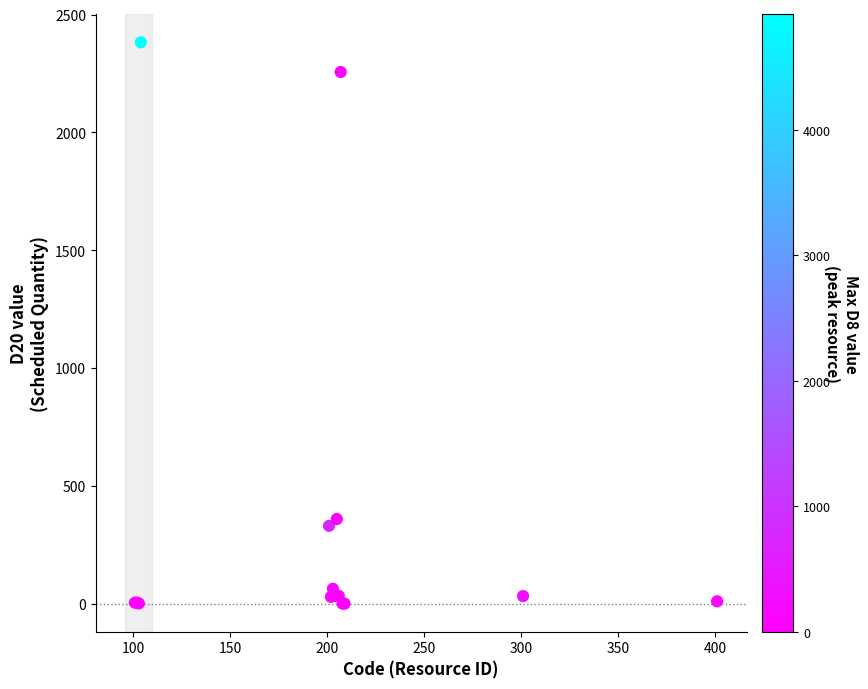

What Y value in the scatter plot is closest to 1191?

359